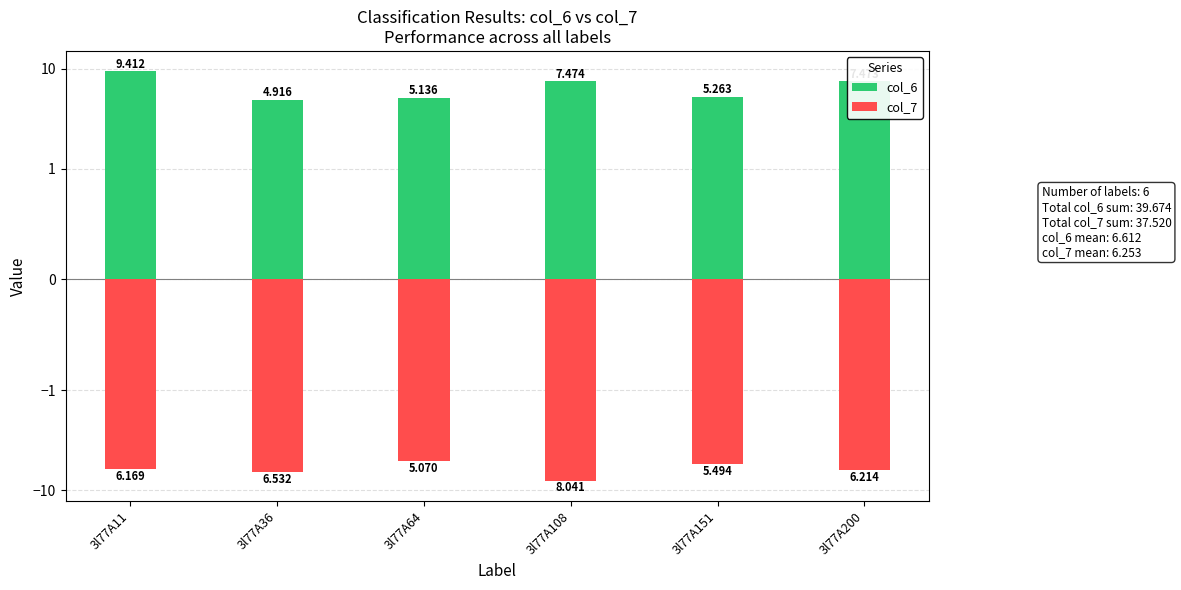

List the series in order of their peak value, lowest first.

col_7, col_6